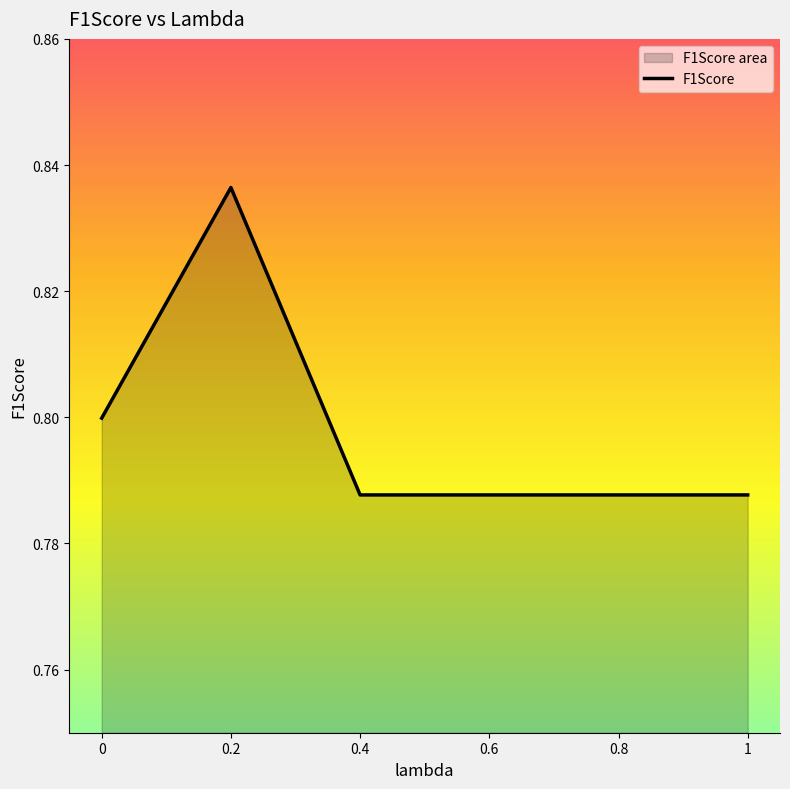

How many values are between 0 and 1?

6